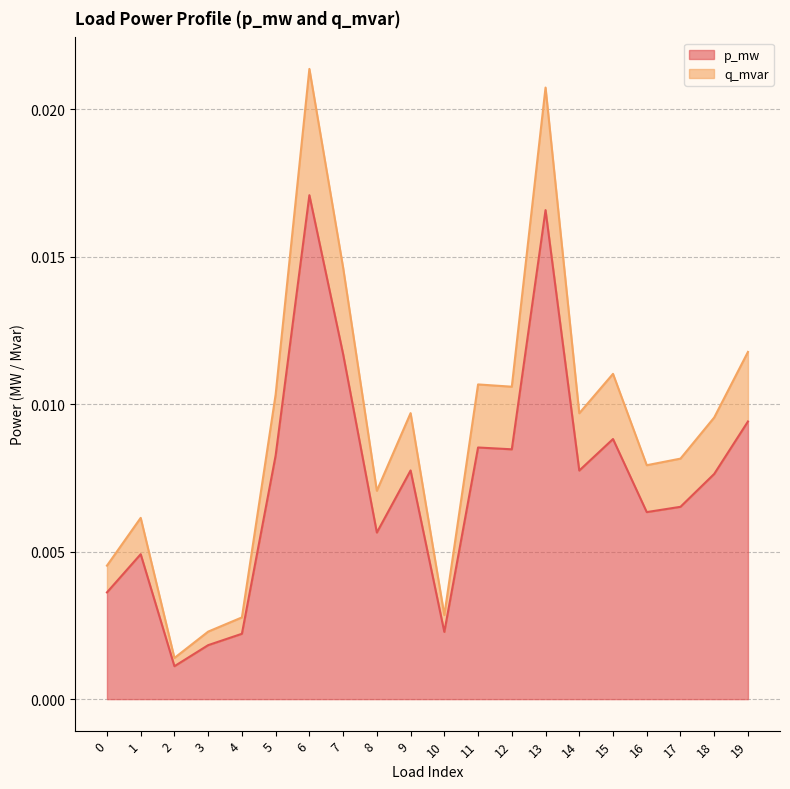

The value of p_mw at 11 is 0.0. True or false?

True